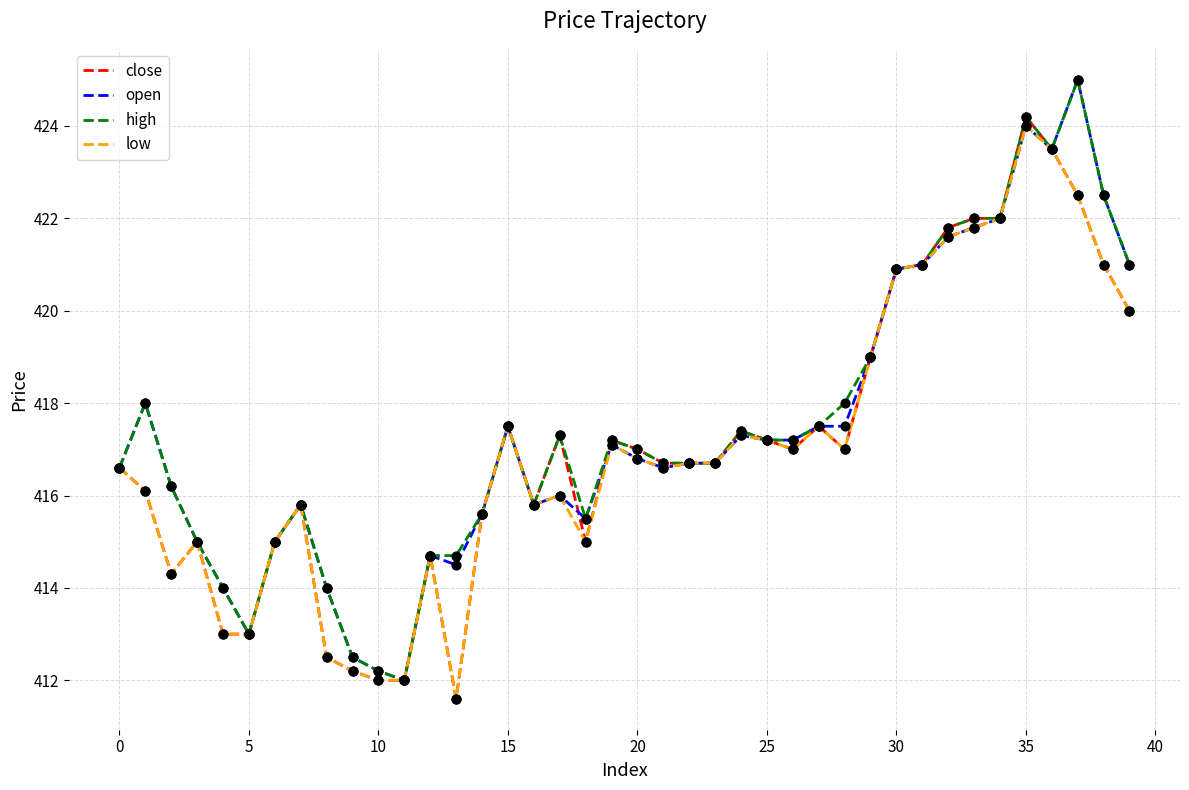

What is the lowest value of the high series?

412.0